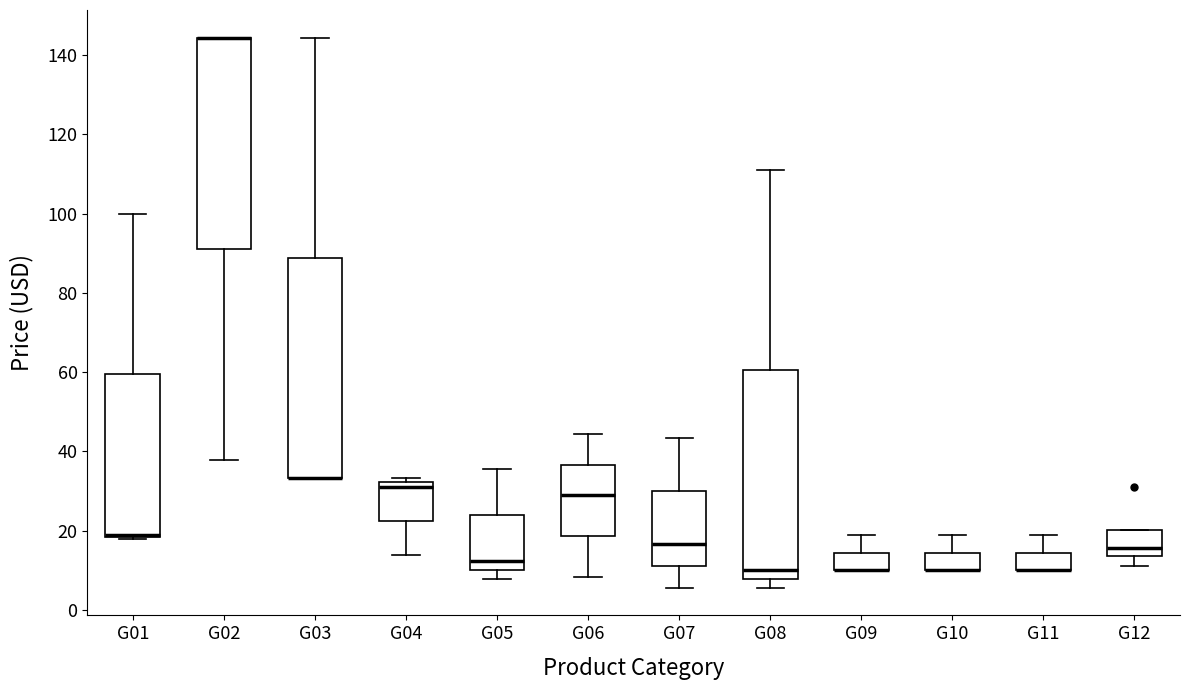

Reading left to right, transcribe this box plot: for each box, give where its median line is, the range the box spans, and where its two whiskers end, as read against the y-axis. The values are not printed on the chart, so give them approximately, as read against the axis.

G01: median 18 (drawn on the box's lower edge), box 18 to 60, whiskers 18 to 100
G02: median 144 (drawn on the box's upper edge), box 92 to 144, whiskers 38 to 144
G03: median 34 (drawn on the box's lower edge), box 34 to 88, whiskers 34 to 144
G04: median 32 (just below the box's upper edge), box 22 to 32, whiskers 14 to 34
G05: median 12, box 10 to 24, whiskers 8 to 36
G06: median 28, box 18 to 36, whiskers 8 to 44
G07: median 16, box 12 to 30, whiskers 6 to 44
G08: median 10, box 8 to 60, whiskers 6 to 112
G09: median 10 (drawn on the box's lower edge), box 10 to 14, whiskers 10 to 18
G10: median 10 (drawn on the box's lower edge), box 10 to 14, whiskers 10 to 18
G11: median 10 (drawn on the box's lower edge), box 10 to 14, whiskers 10 to 18
G12: median 16, box 14 to 20, whiskers 12 to 20